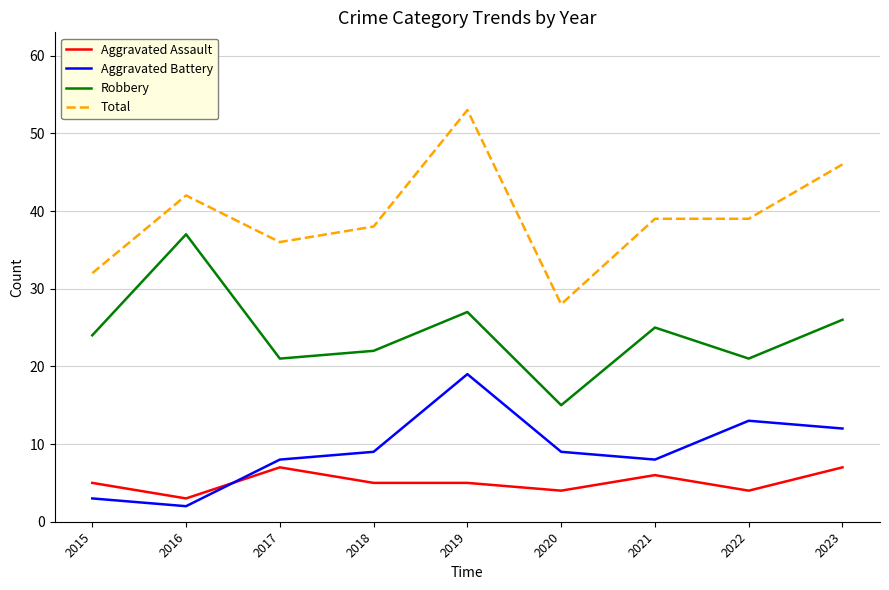

Read the Total value at 2018.

38